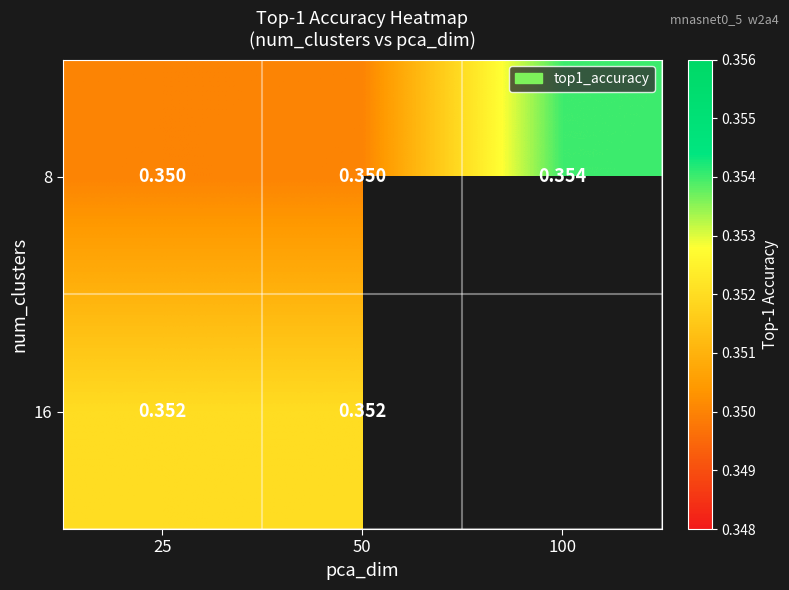

At which category is the sum across all series the highest?

25